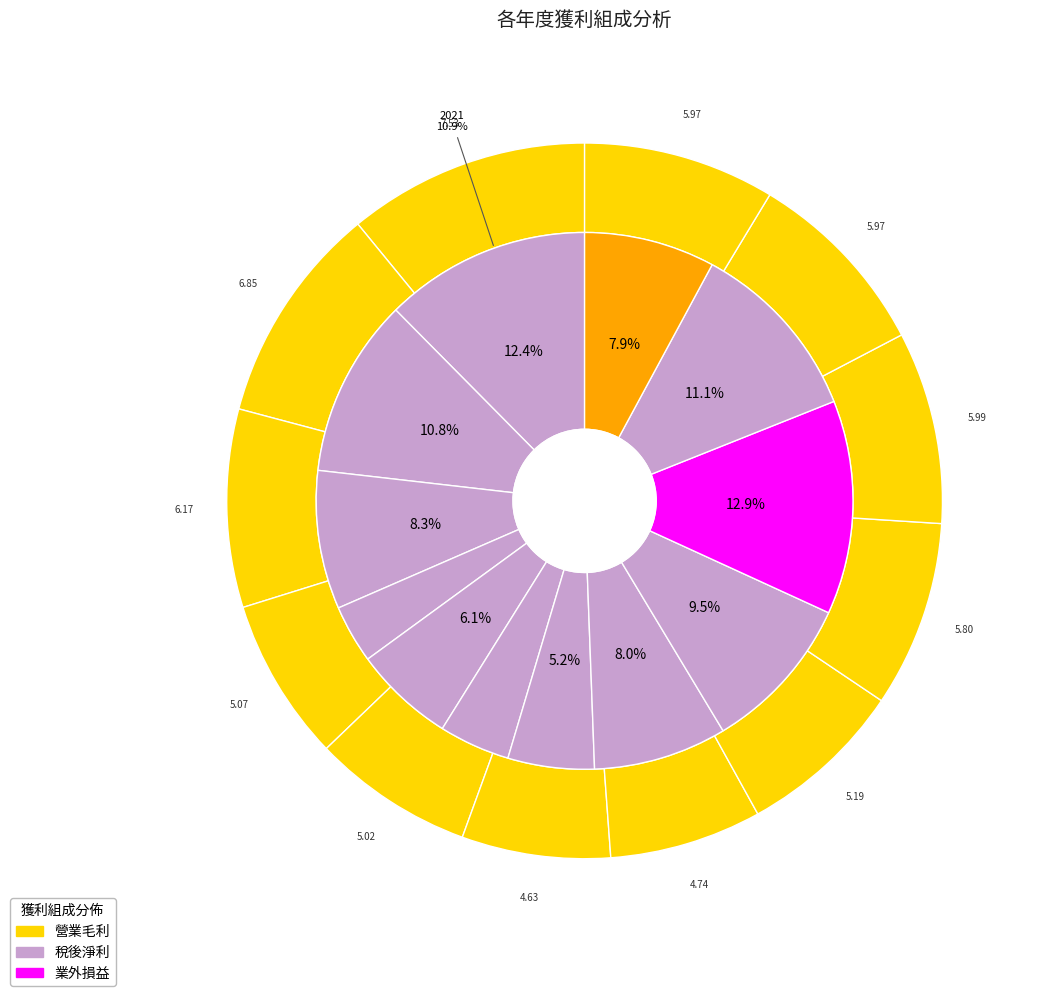

Between 2019 and 2018, which series saw the biggest shift?

營業毛利